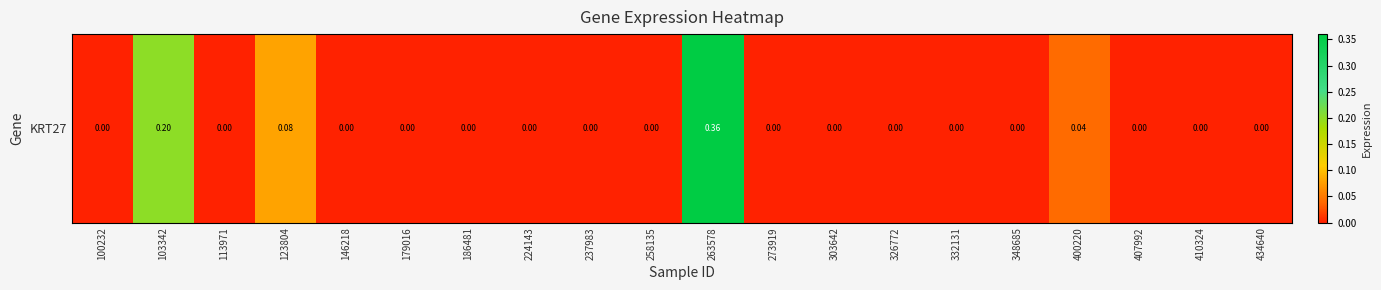

What is the difference between the maximum and second lowest values?

0.4